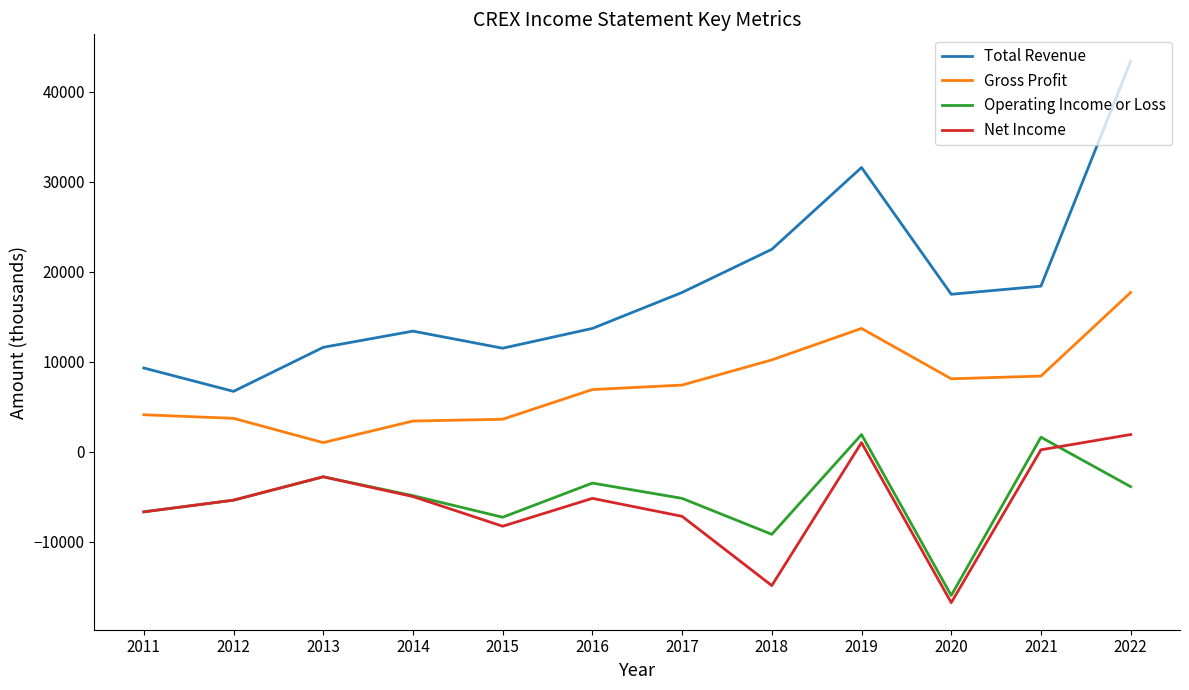

Which series has the largest range (max minus min)?

Total Revenue